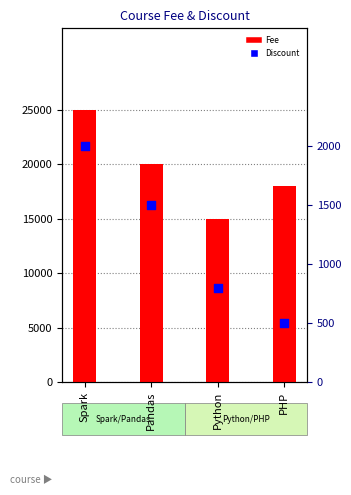

Which series has the largest total across all categories?

Fee